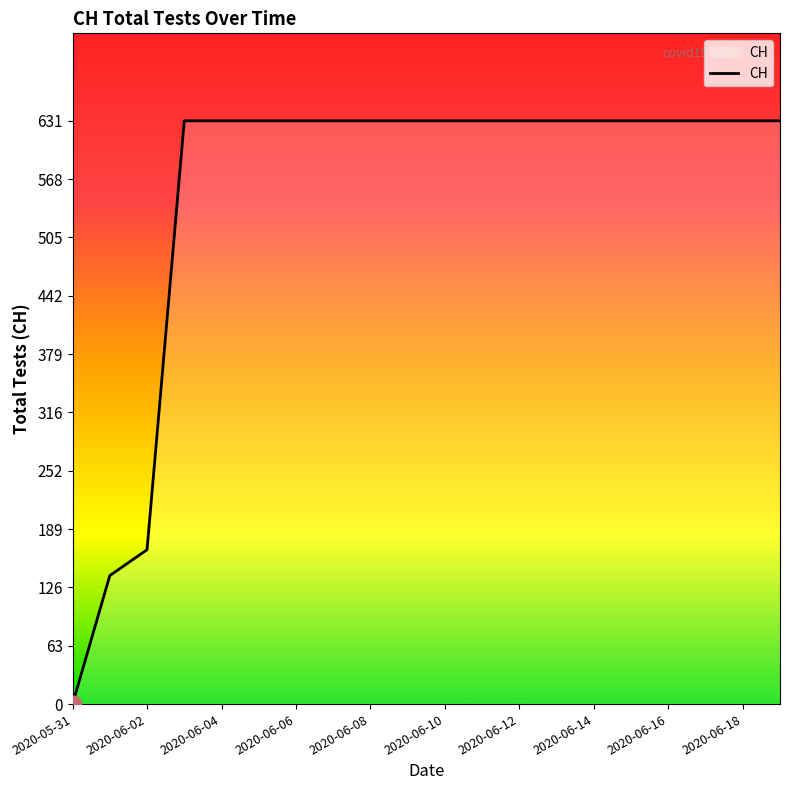

Reading right to left, extract all data points from this chart.

631	631	631	631	631	631	631	631	631	631	631	631	631	631	631	631	631	167	139	0